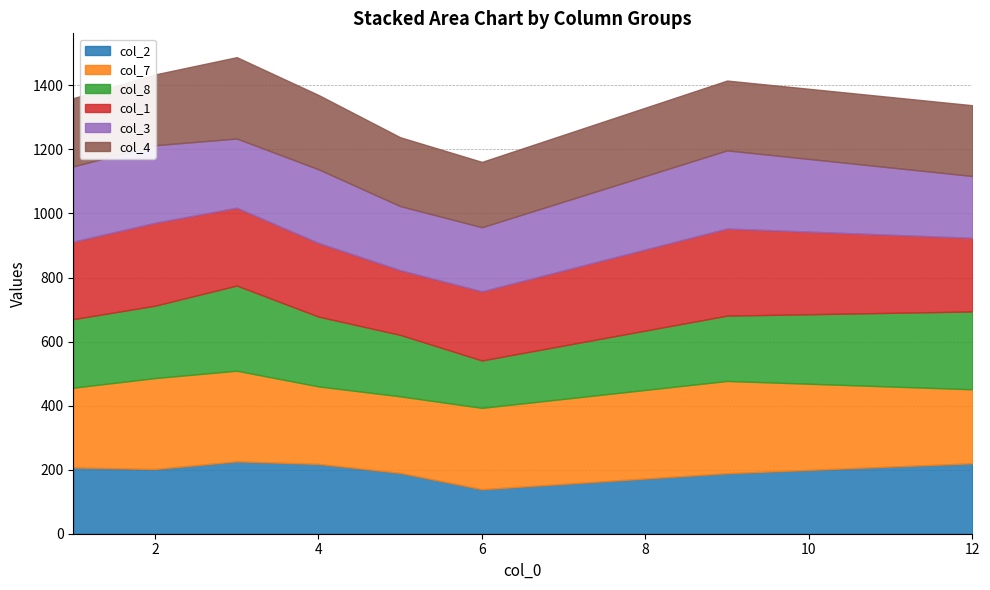

How many lines are shown in the chart?

6